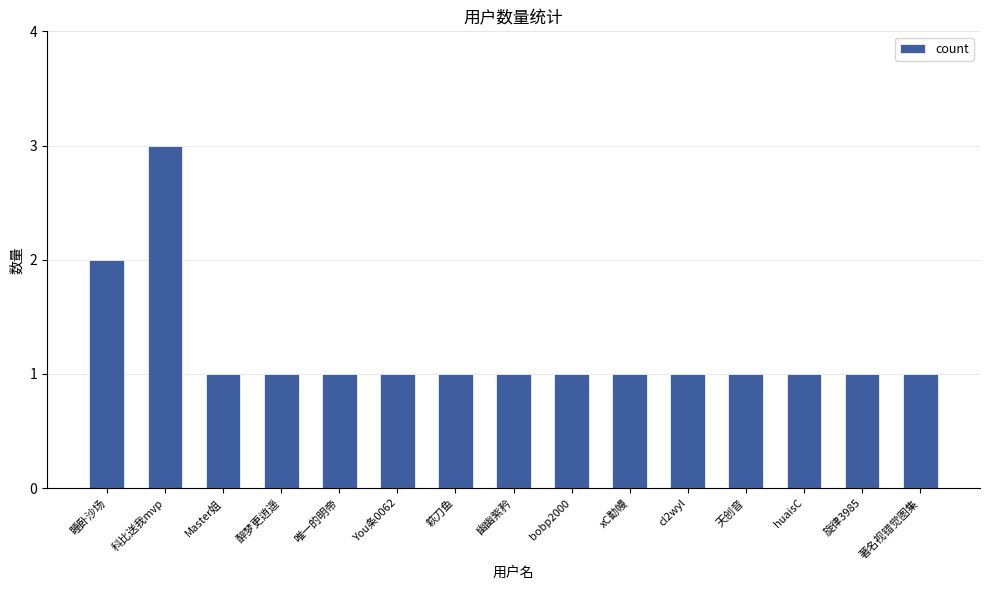

What is the ratio of the value at huaisC to the value at xC勫幔?

1.0